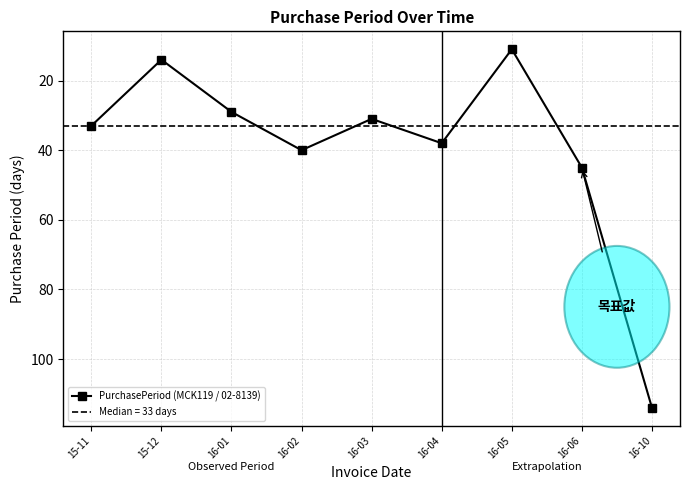

Does the chart display data point markers on the line(s)?

Yes